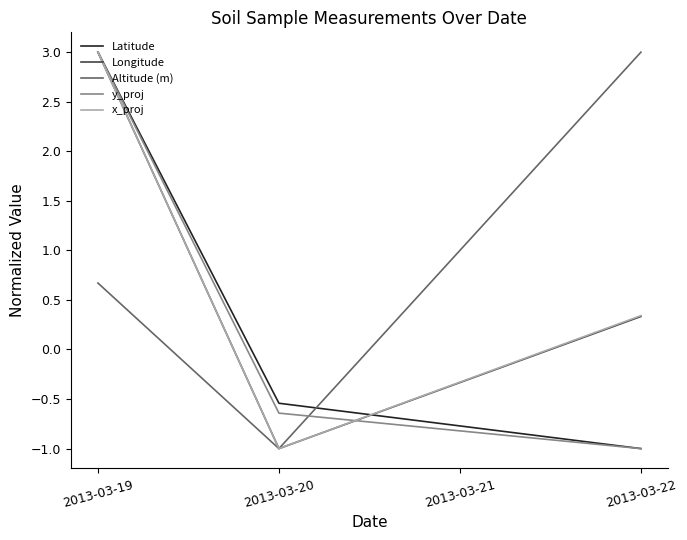

Is it true that y_proj equals -0.6 at 2013-03-20?

True